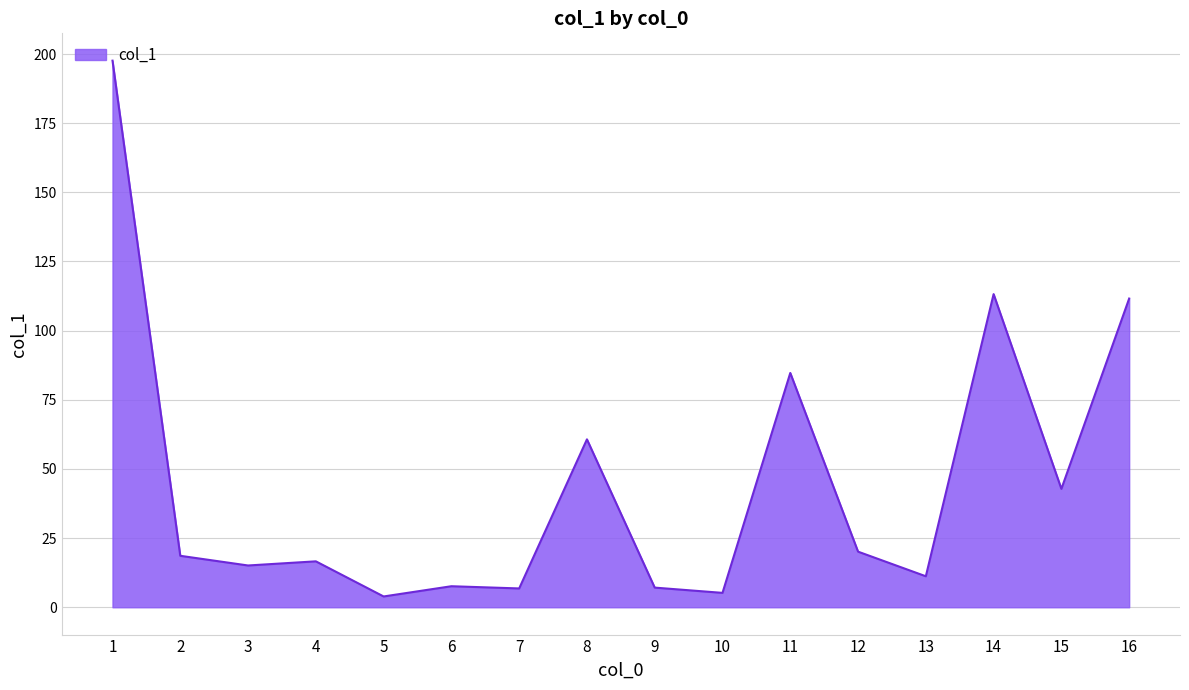

What is the change in value from 4 to 6?

-9.0